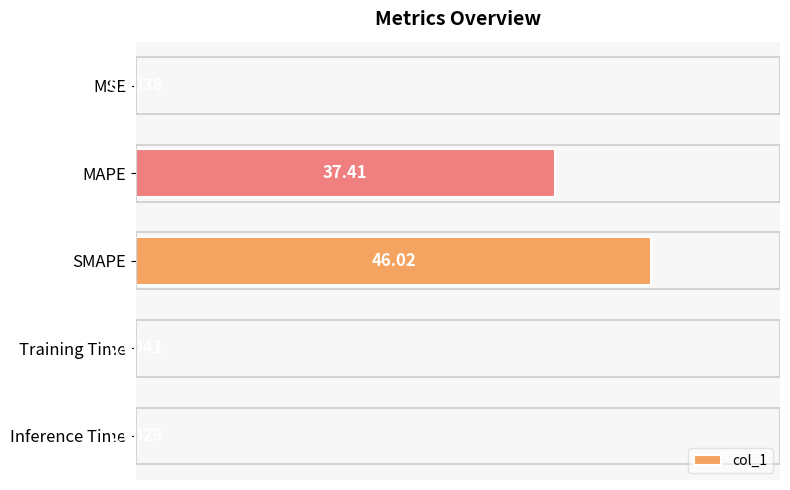

Which has a higher value, MAPE or Training Time?

MAPE